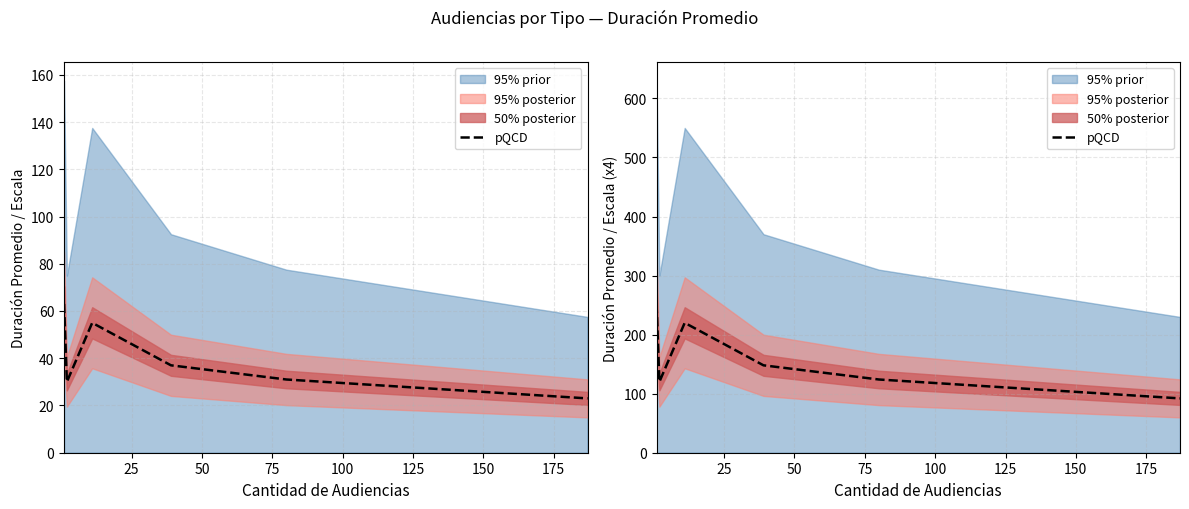

What is the difference between the second highest and second lowest values?

100